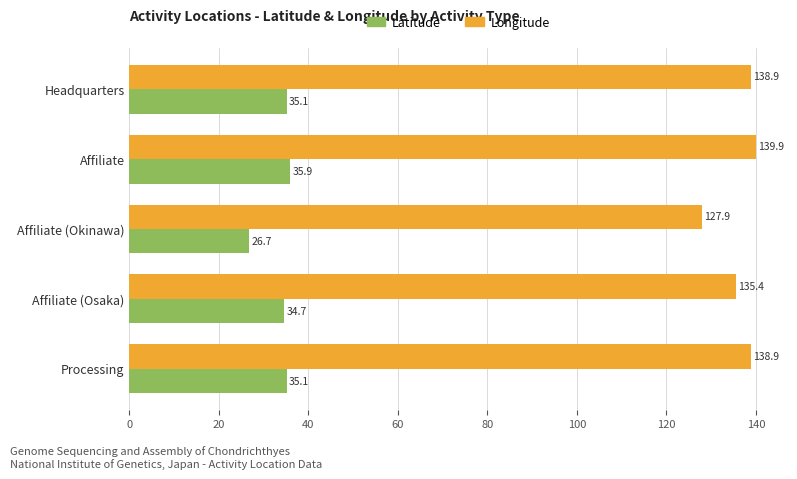

True or false: Longitude has a value of 138.9 at Headquarters.

True